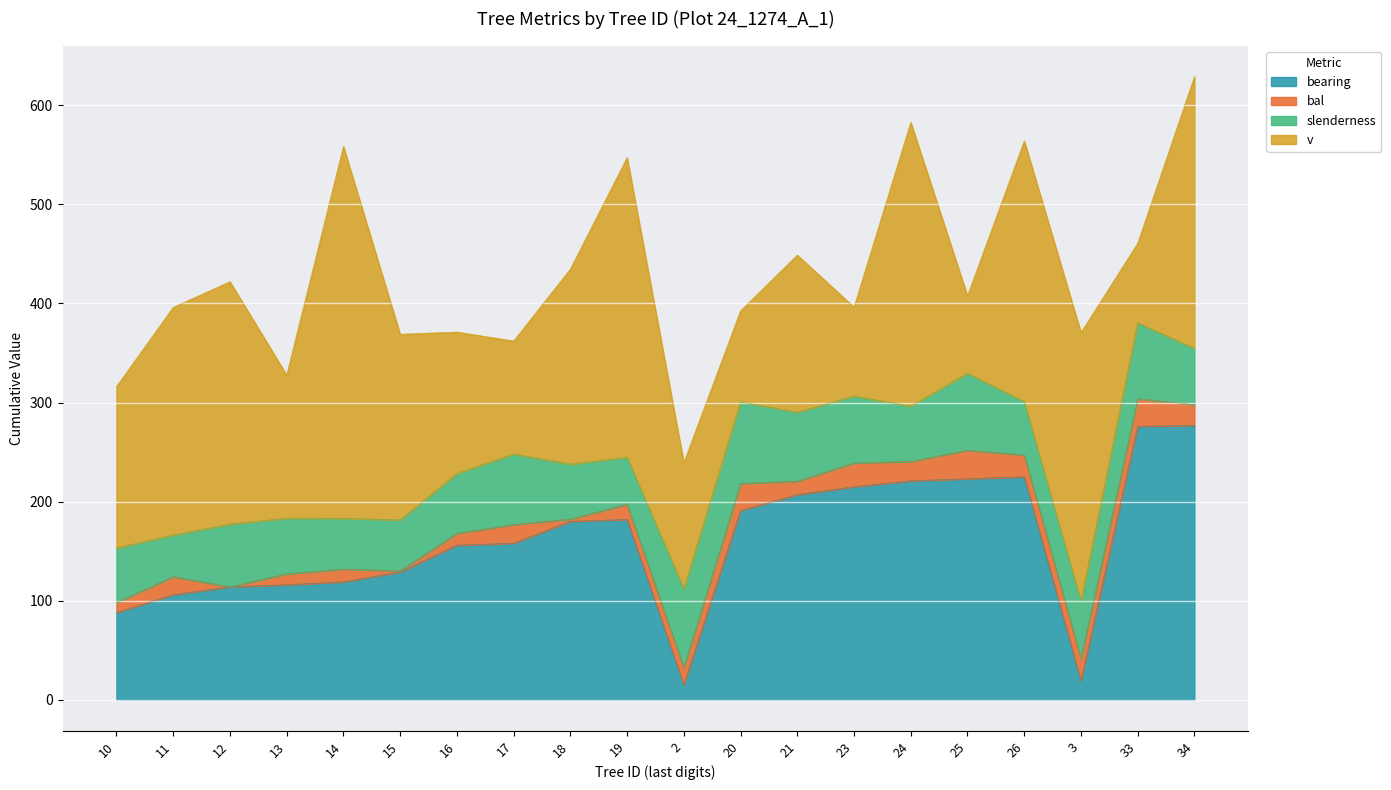

Reading left to right, extract all data points from this chart.

bearing: 88.0	106.0	114.0	116.0	119.0	129.0	156.0	158.0	180.0	182.0	15.0	191.0	207.0	215.0	221.0	223.0	225.0	19.0	276.0	277.0
bal: 10.0	18.2	0.0	11.0	12.8	1.2	11.9	18.9	2.4	15.3	17.5	27.3	13.7	24.0	19.5	28.9	22.1	22.7	27.9	20.8
slenderness: 55.0	42.0	63.2	56.2	51.3	51.3	60.4	71.2	55.4	47.4	79.5	82.3	69.6	67.5	55.8	77.7	53.9	57.8	76.6	56.8
v: 163.1	229.8	244.7	144.4	375.3	187.4	142.8	114.1	196.9	302.5	127.2	91.9	158.6	89.8	286.5	78.0	263.1	271.1	80.2	274.3